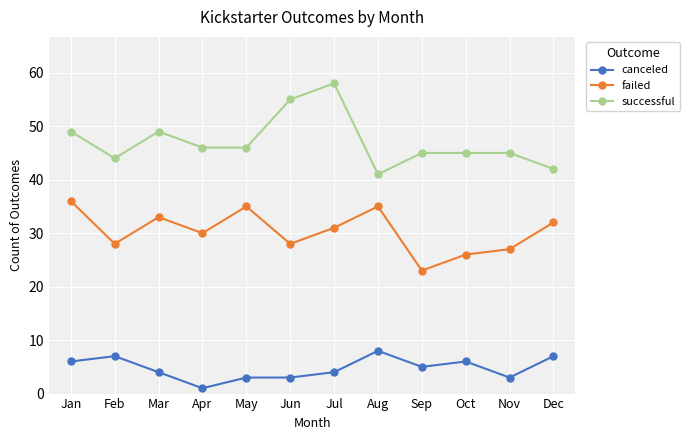

Is this an area chart (filled region under the line)?

No